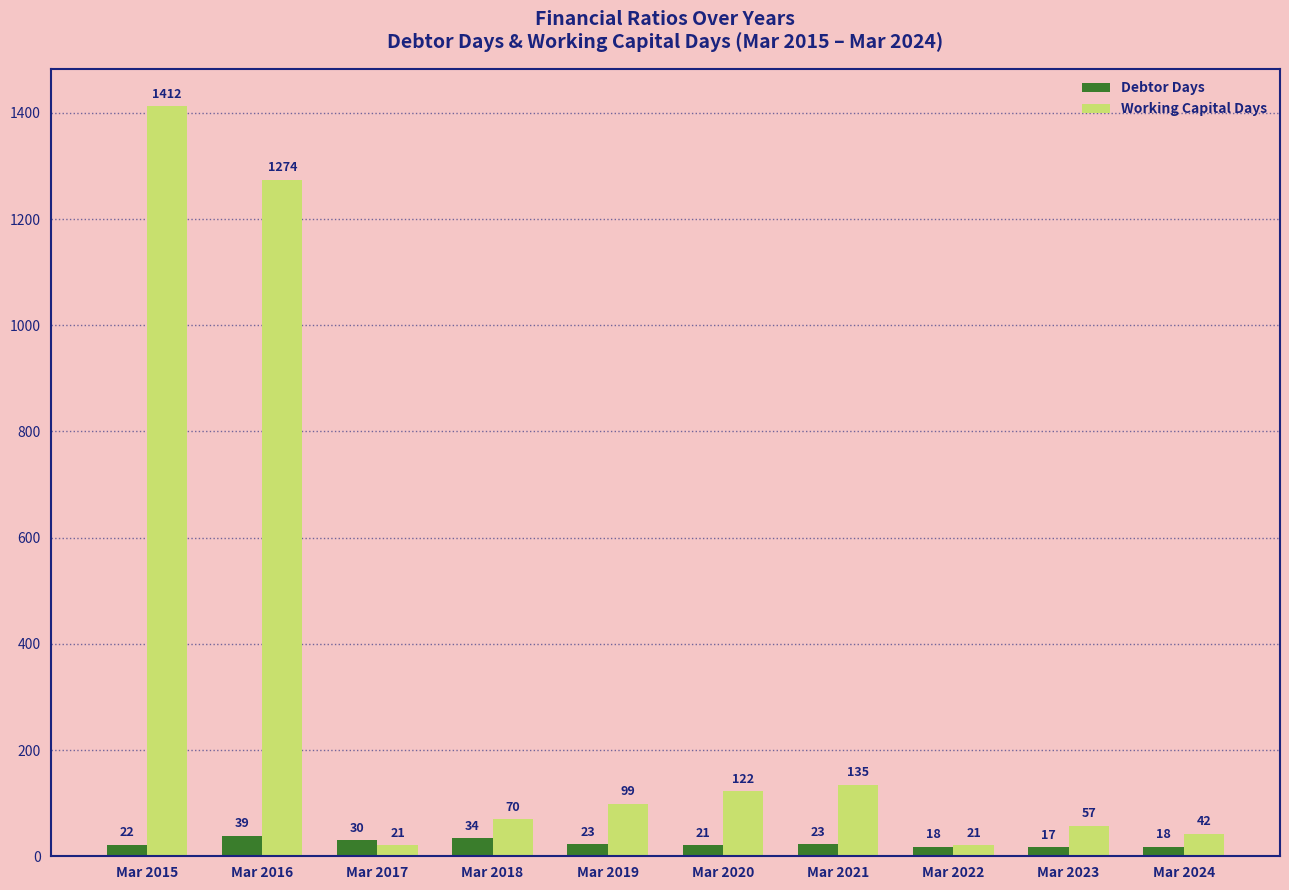

What is the sum of the Working Capital Days values at Mar 2016 and Mar 2020?

1396